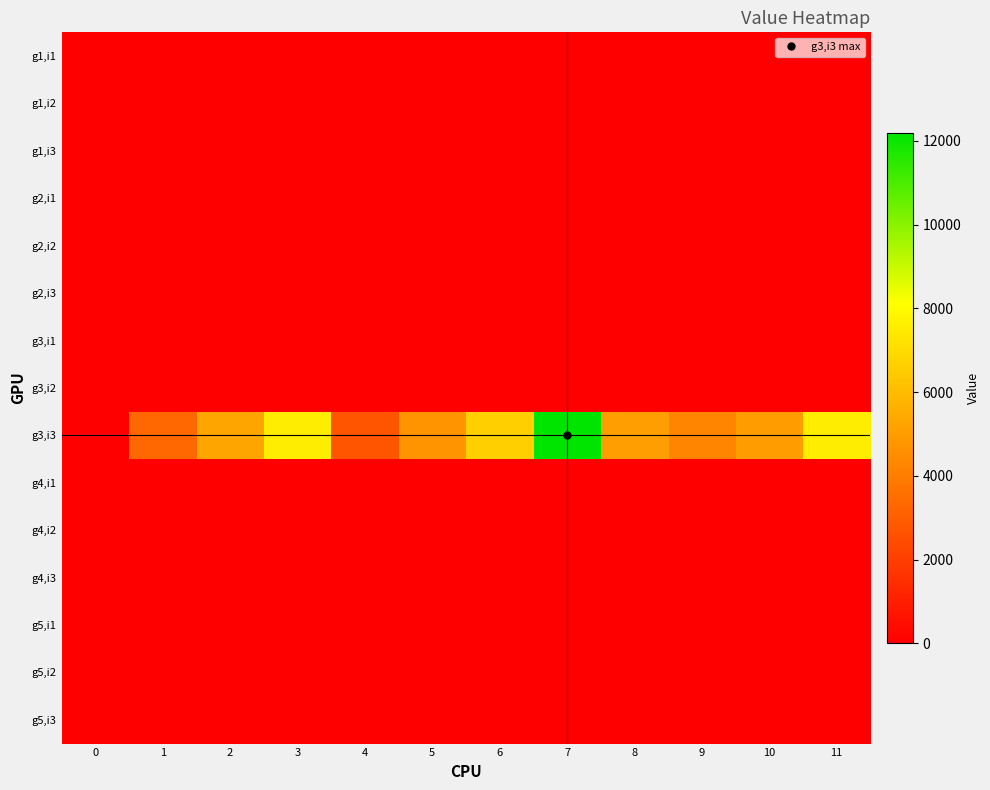

Count the number of data series in this chart.

15